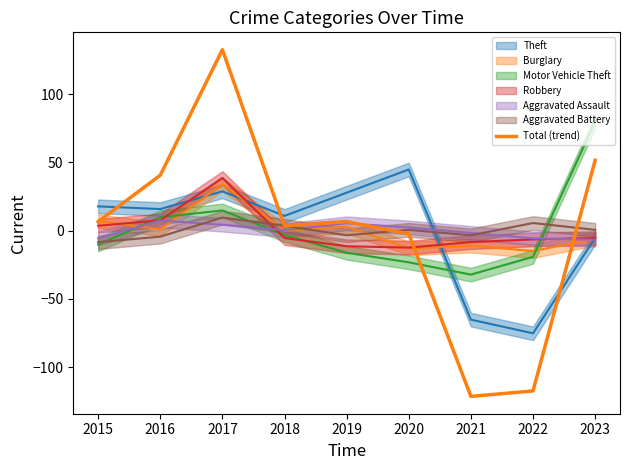

What is the ratio of the value at 2018 to the value at 2019?

0.5